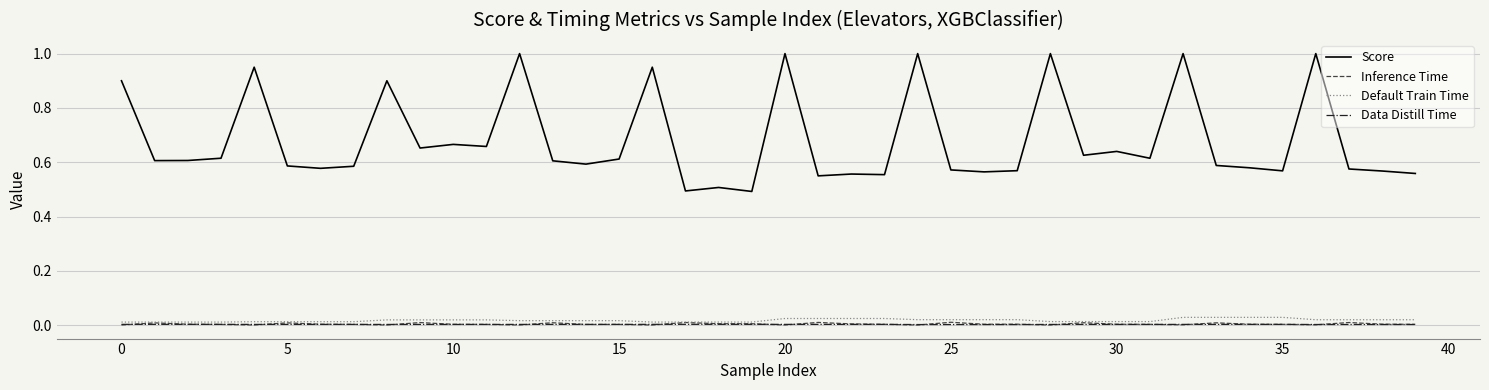

Which series has the largest total across all categories?

Score